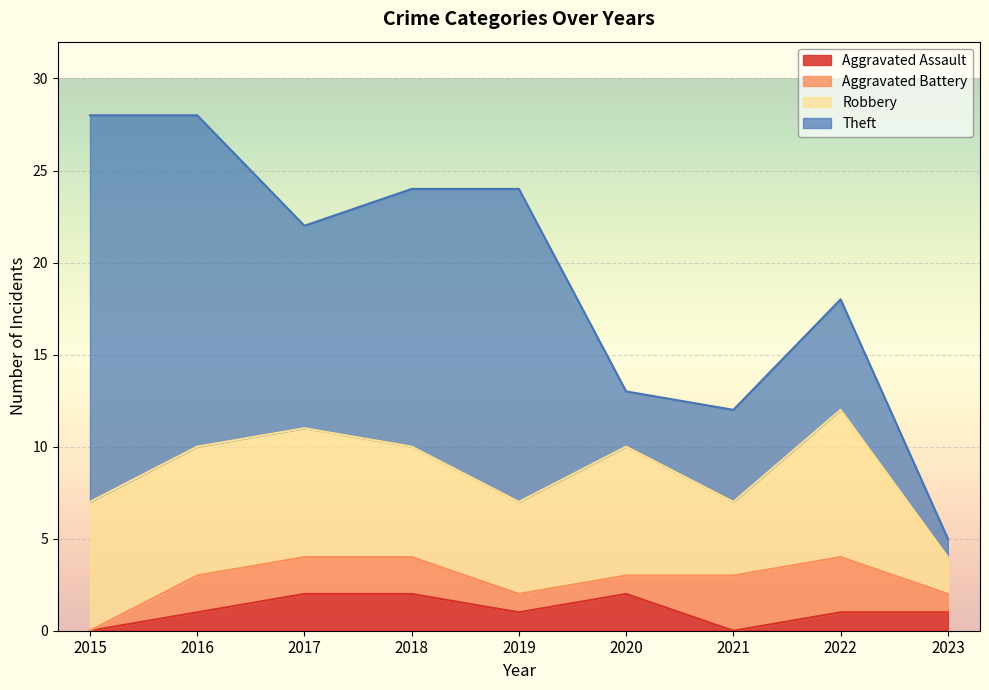

How many data points does each series have?

9